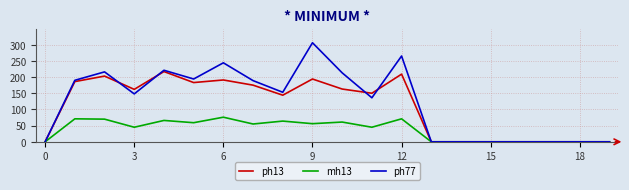

What are all the series names shown in the legend?

ph13, mh13, ph77